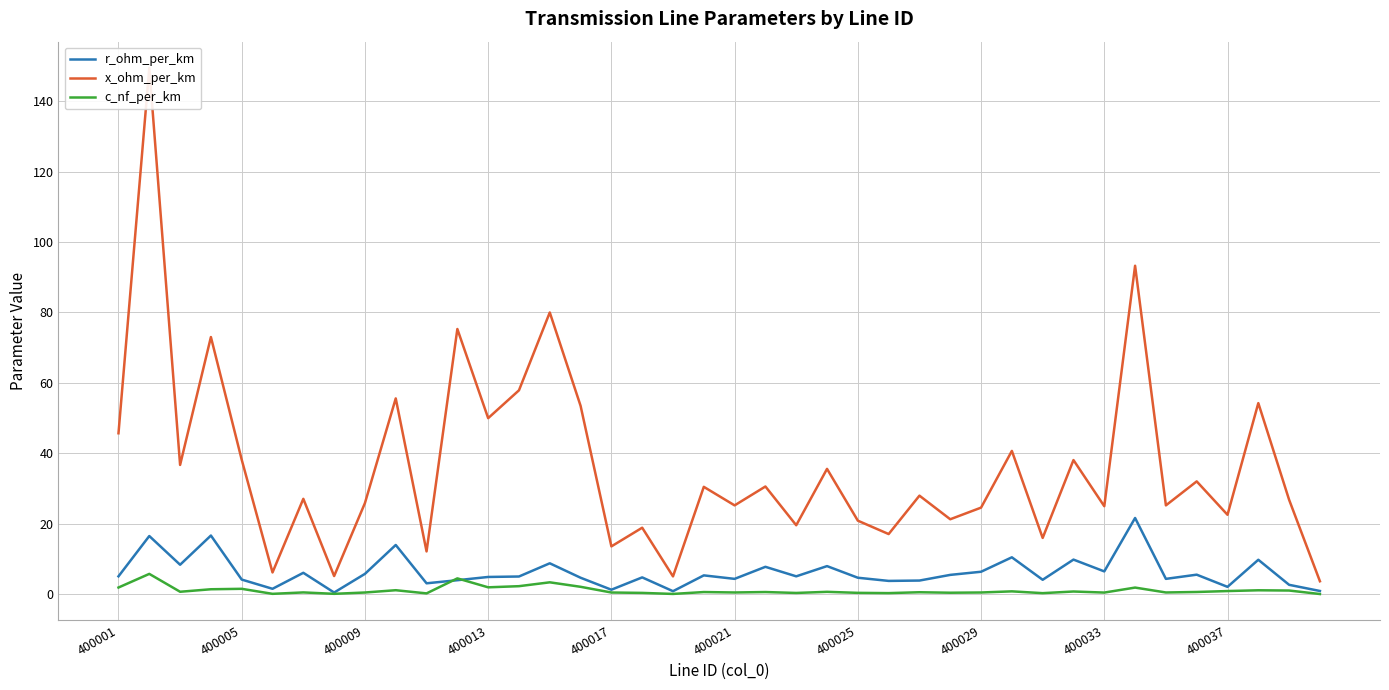

Between 28 and 31, which series saw the biggest shift?

x_ohm_per_km